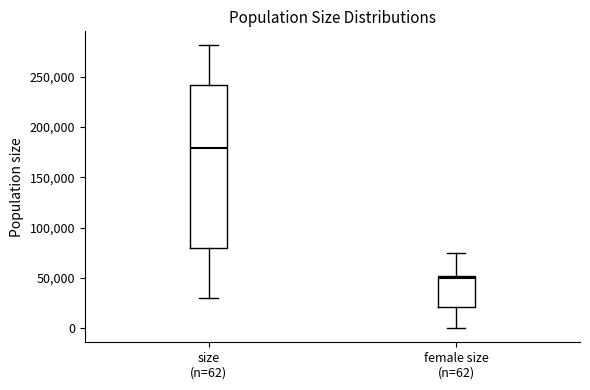

Where is the upper edge of the box for female size (n=62) on the y-axis? The values are not printed on the chart, so give them approximately, as read against the axis.

50000